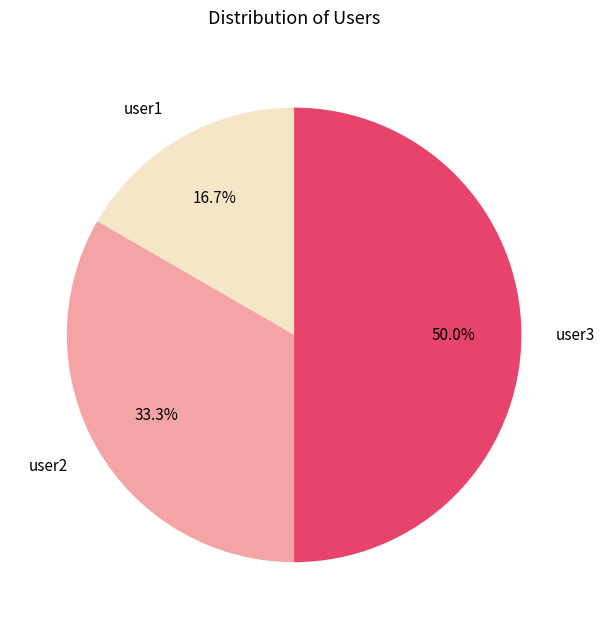

To the nearest percent, what portion does user1 represent?

17%